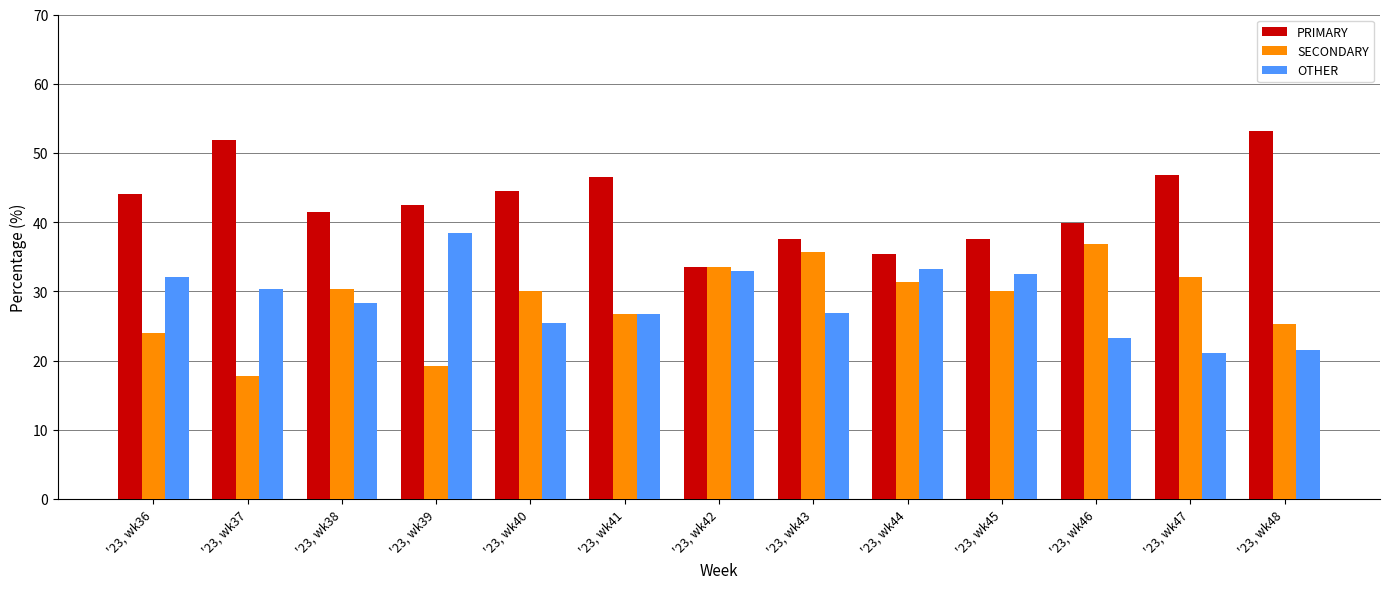

List the labels in order of OTHER value, largest first.

'23, wk39, '23, wk44, '23, wk42, '23, wk45, '23, wk36, '23, wk37, '23, wk38, '23, wk43, '23, wk41, '23, wk40, '23, wk46, '23, wk48, '23, wk47